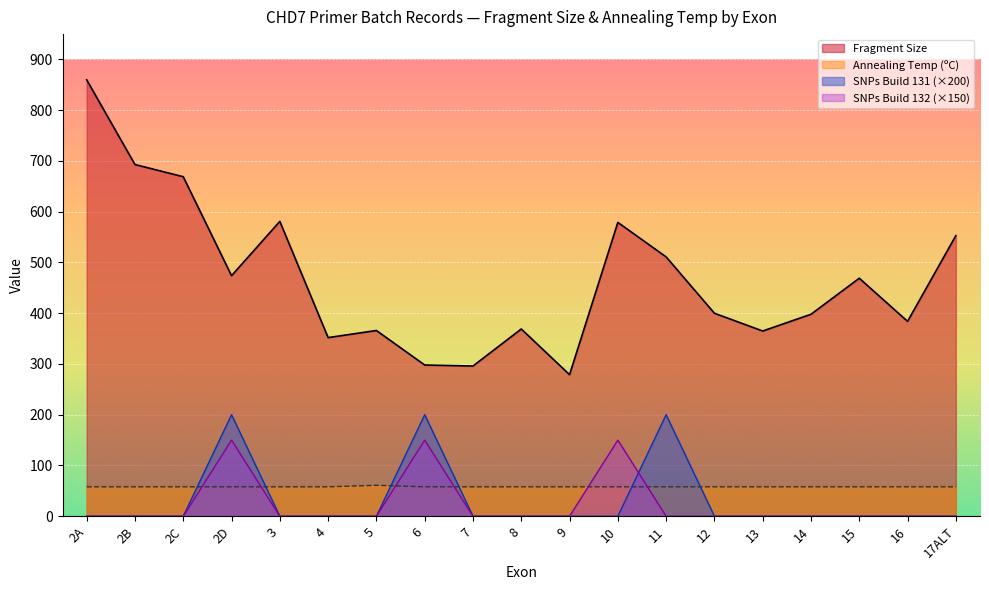

What is the difference between the maximum and minimum values in the SNP Count Build 132 series?

150